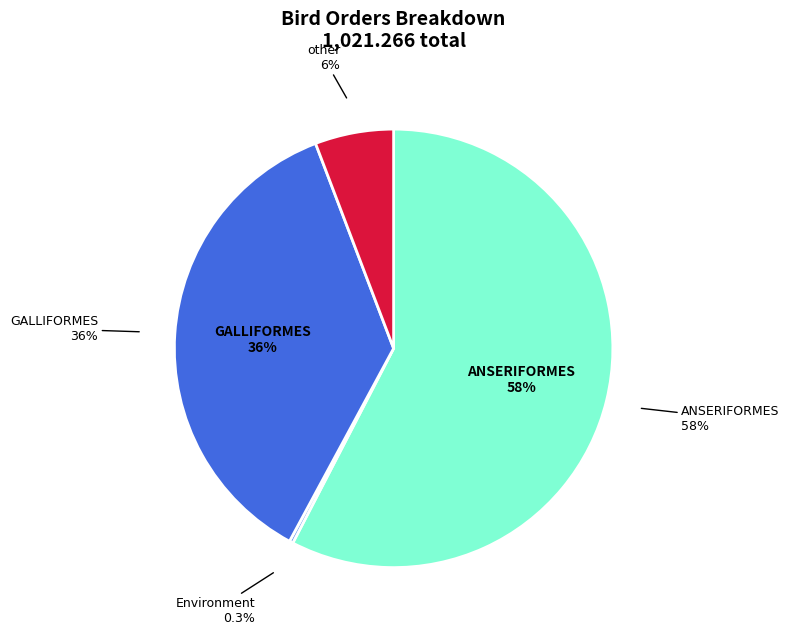

Approximately how many times larger is the value at ANSERIFORMES compared to other?

9.9